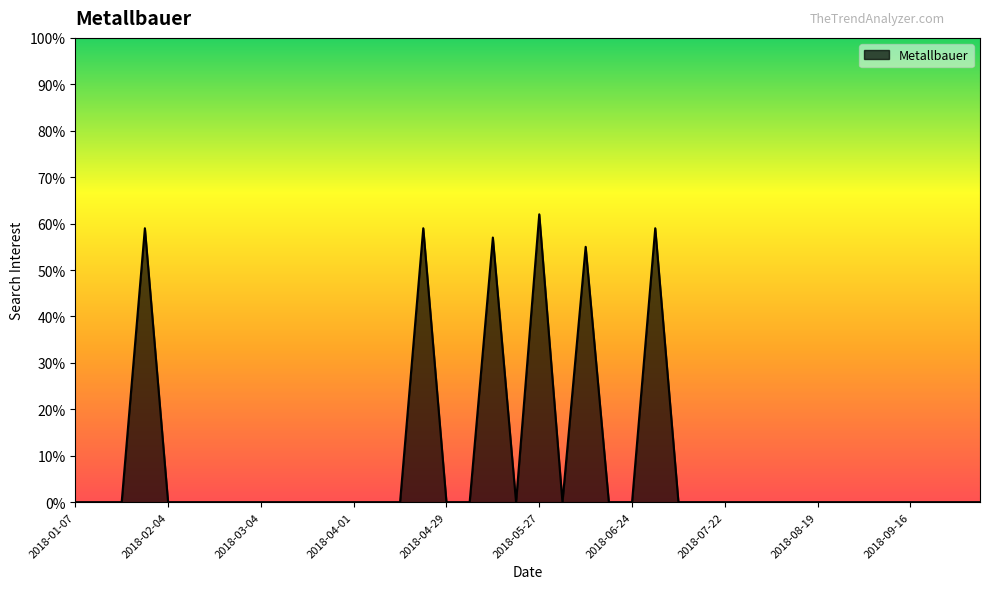

What is the greatest value displayed?

62